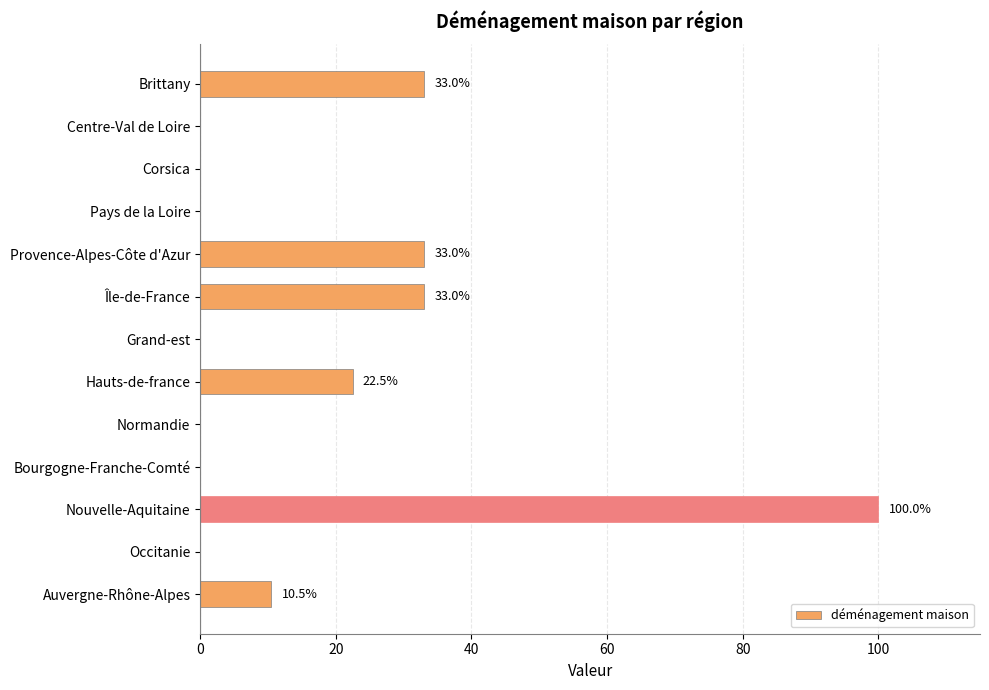

How many distinct data groups are displayed?

1